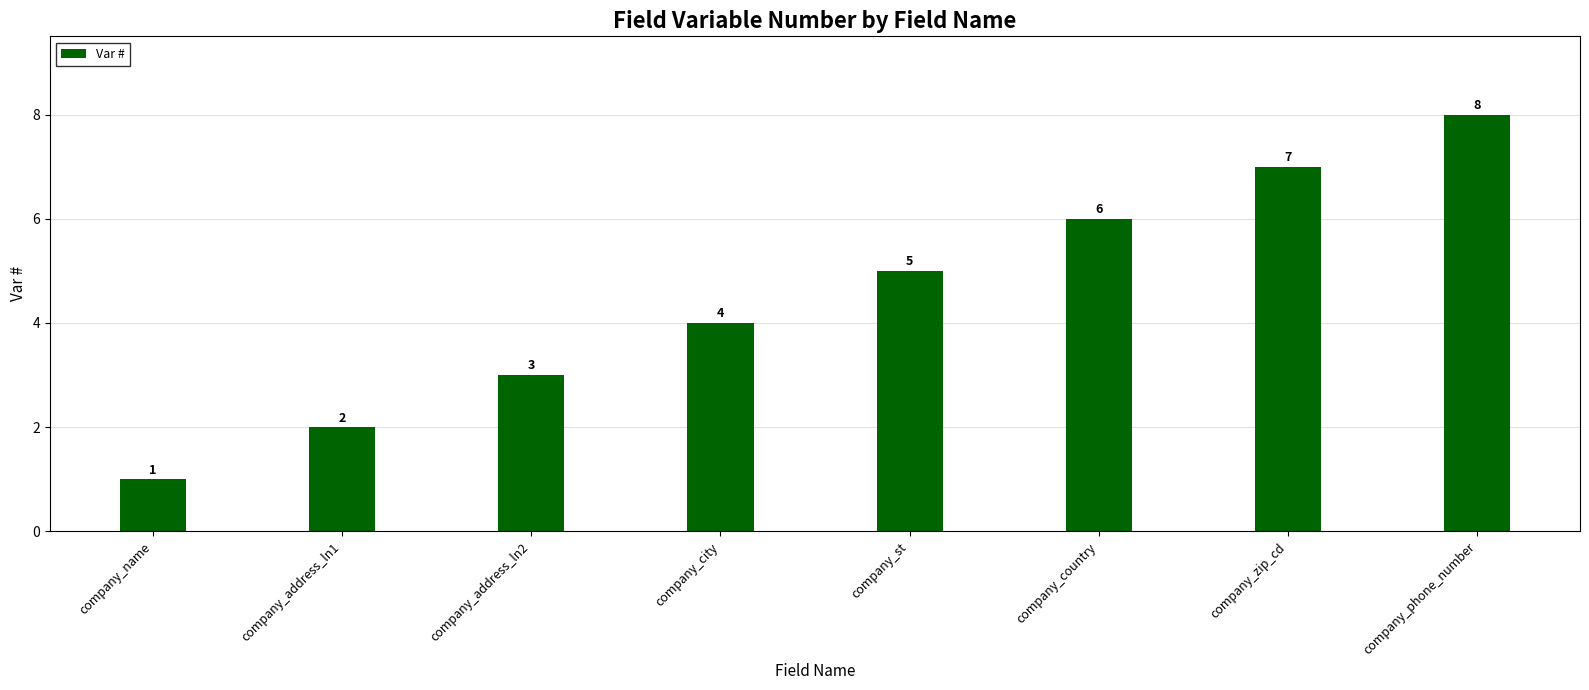

Reading right to left, transcribe all the data shown in this chart.

company_phone_number=8	company_zip_cd=7	company_country=6	company_st=5	company_city=4	company_address_ln2=3	company_address_ln1=2	company_name=1